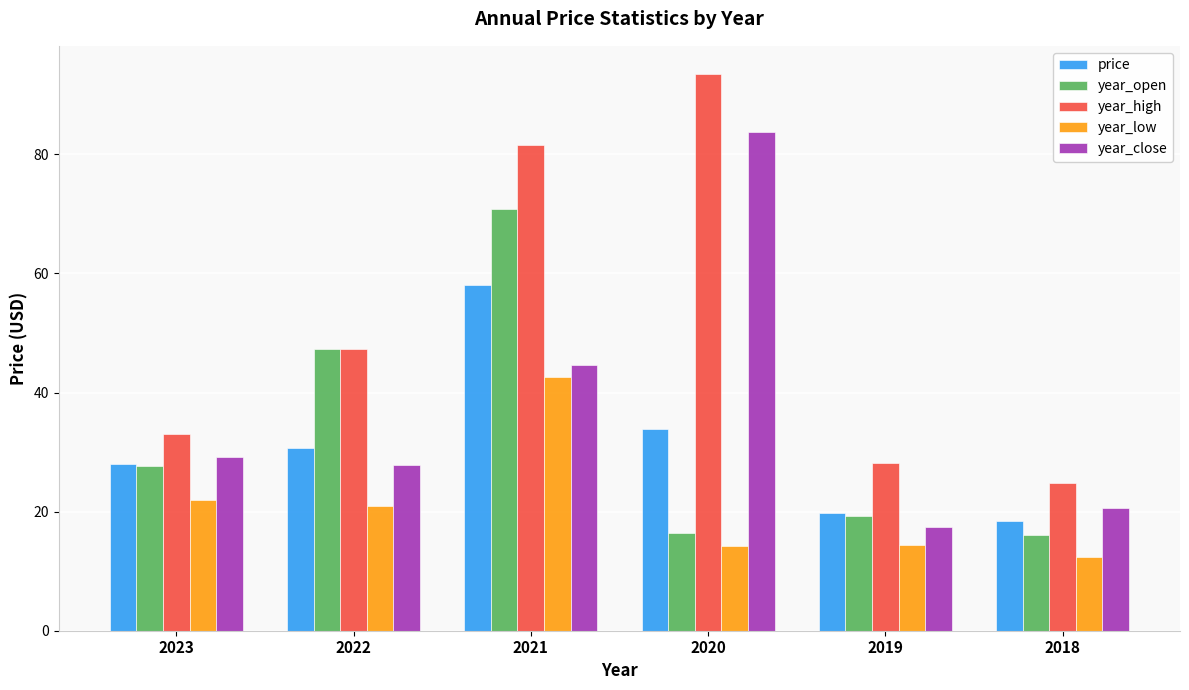

What is the highest value of the year_low series?

42.6